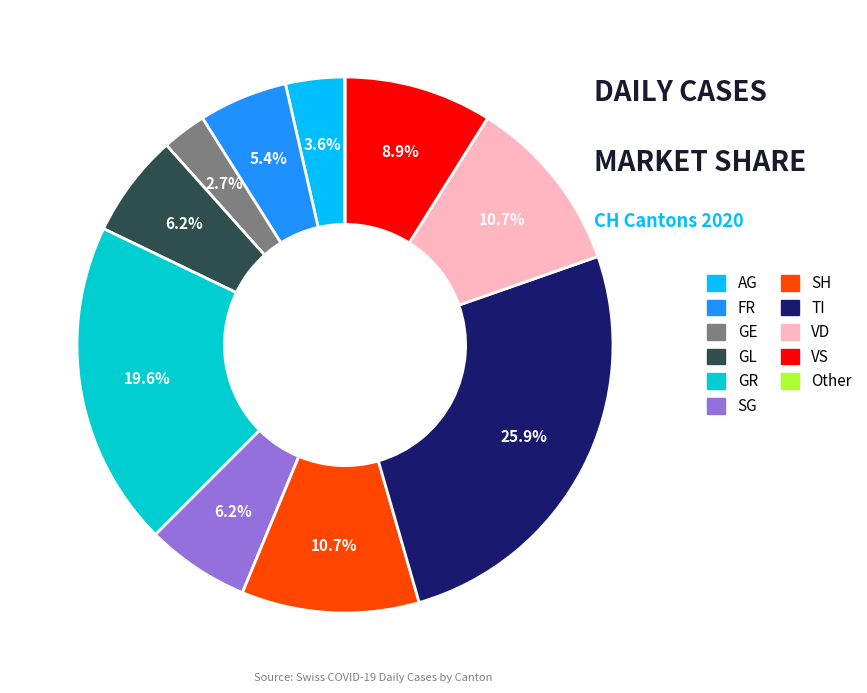

Does any single category account for the majority?

No